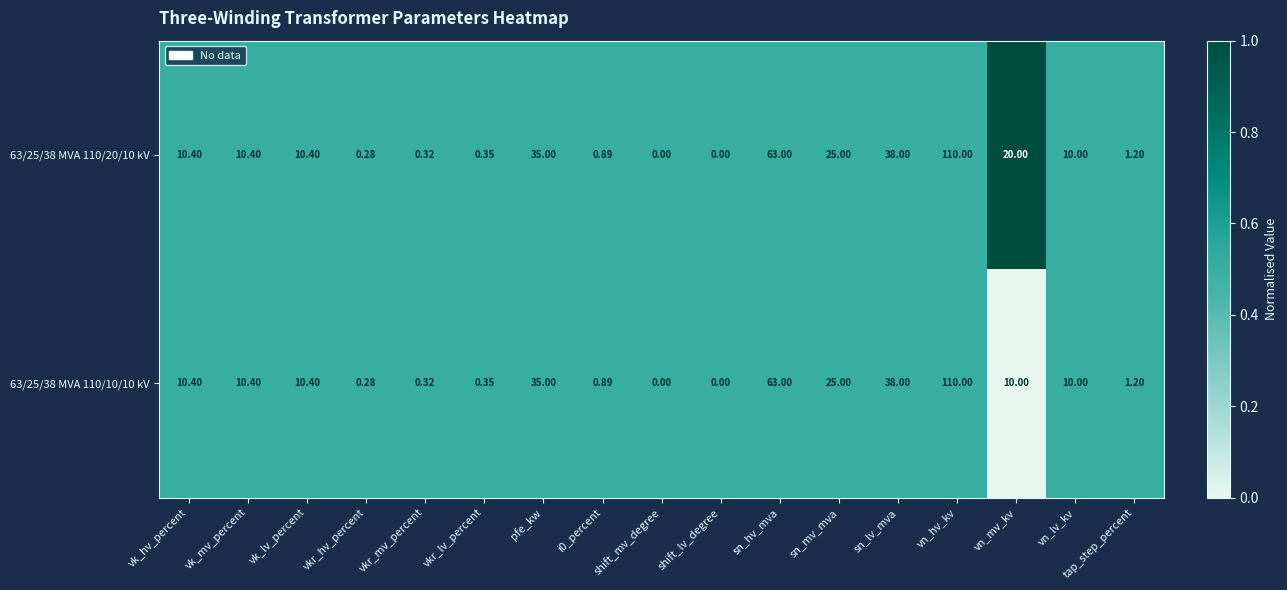

Which label corresponds to the largest value in the chart?

vn_hv_kv